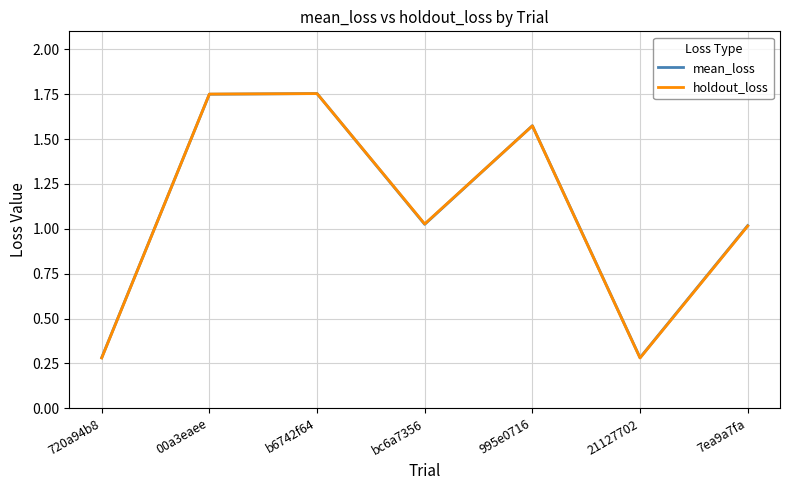

What is the total value across all series at b6742f64?

3.5